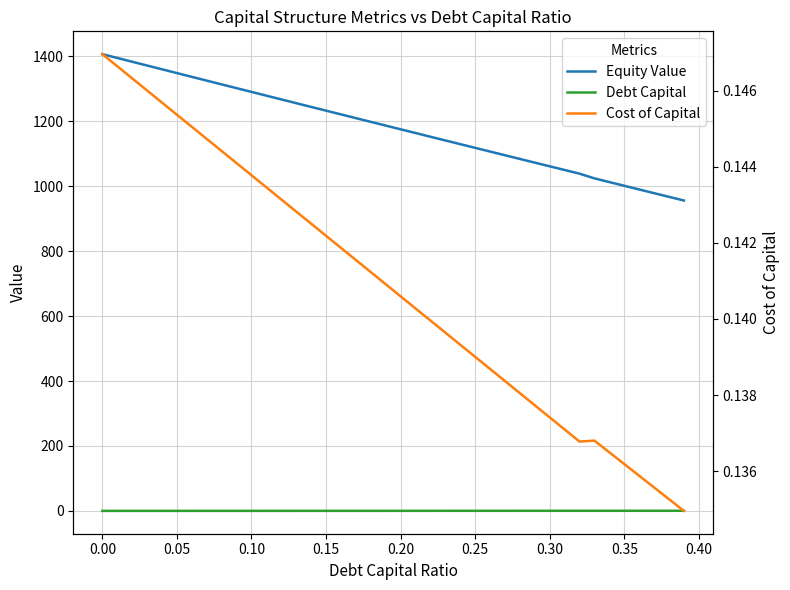

How many distinct data groups are displayed?

3